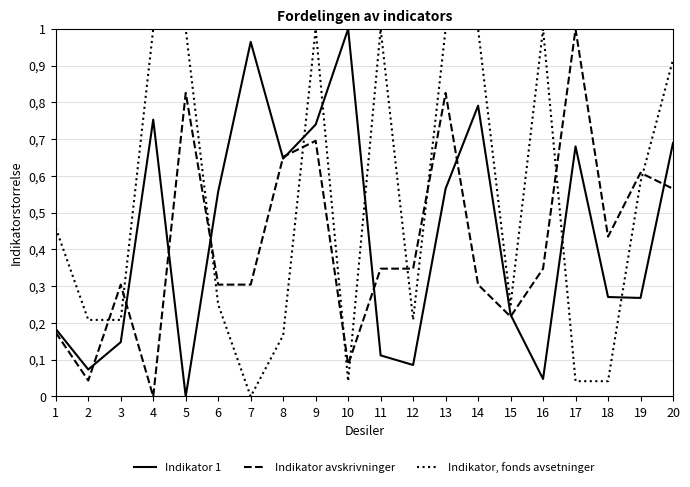

Does the chart have visible grid lines?

Yes